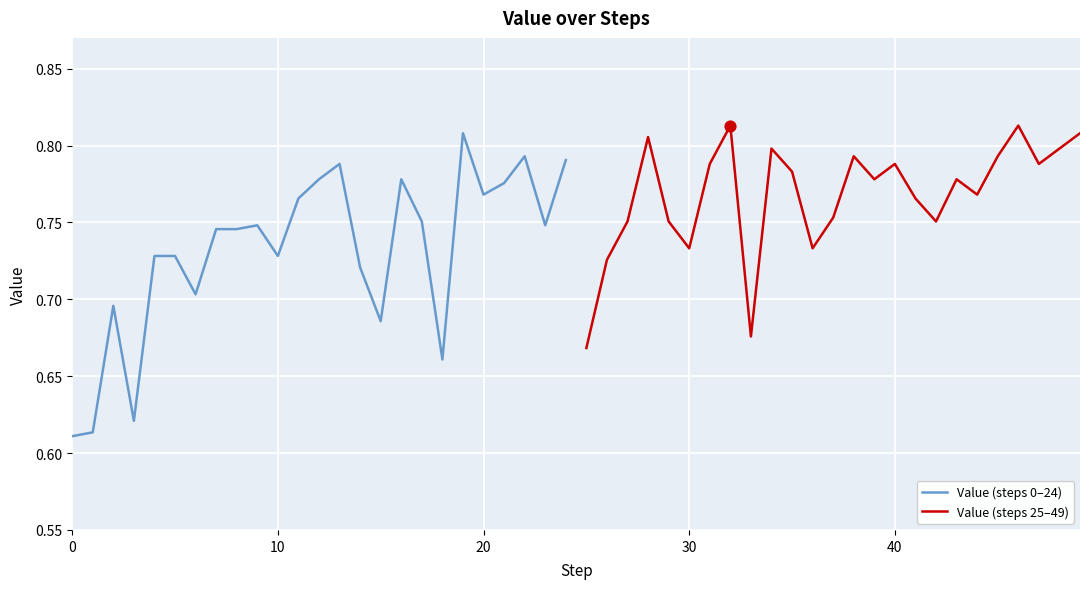

Which series has the largest total across all categories?

Value (steps 25–49)